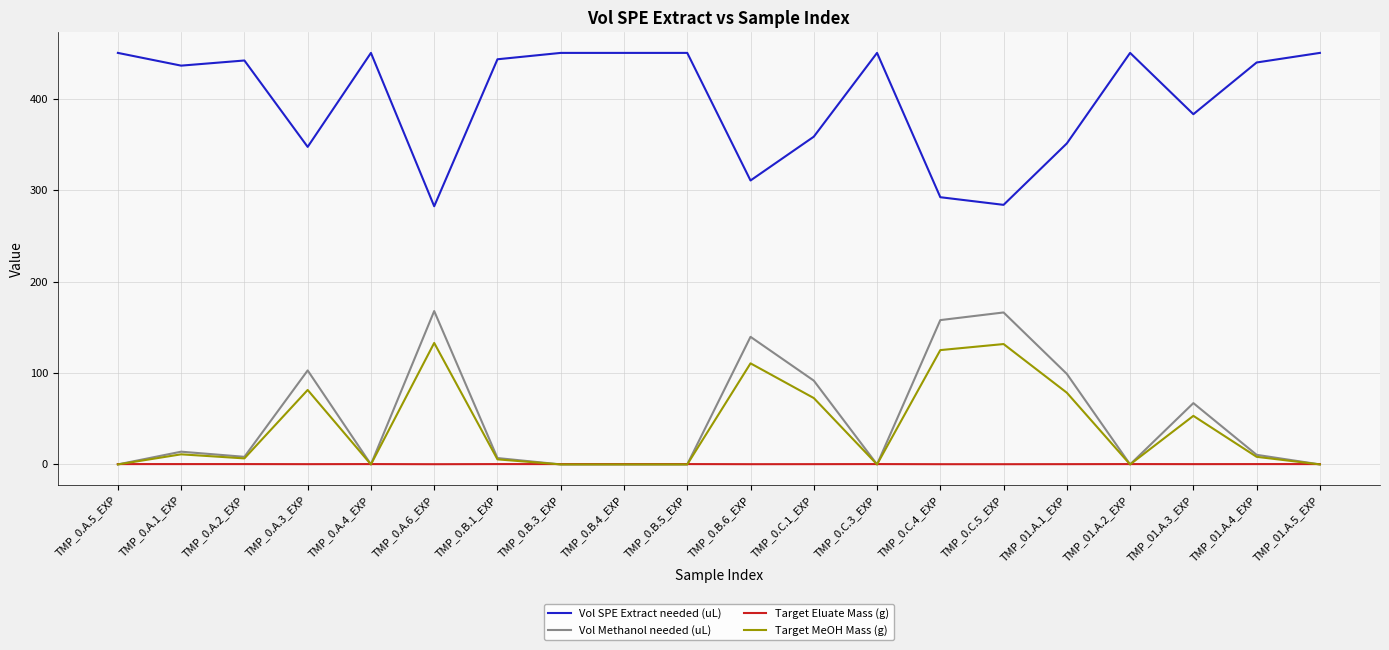

How many distinct data groups are displayed?

4